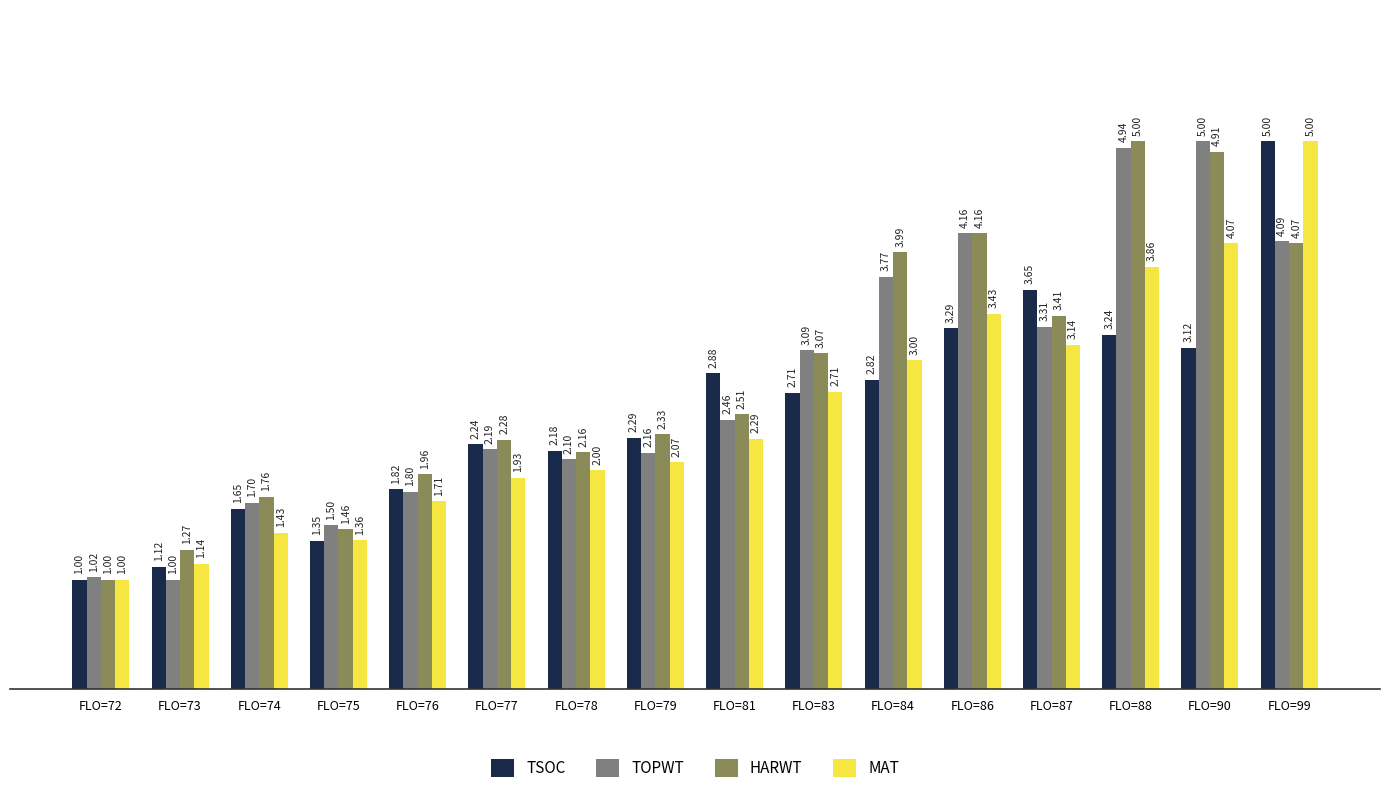

At which category is the sum across all series the highest?

FLO=99